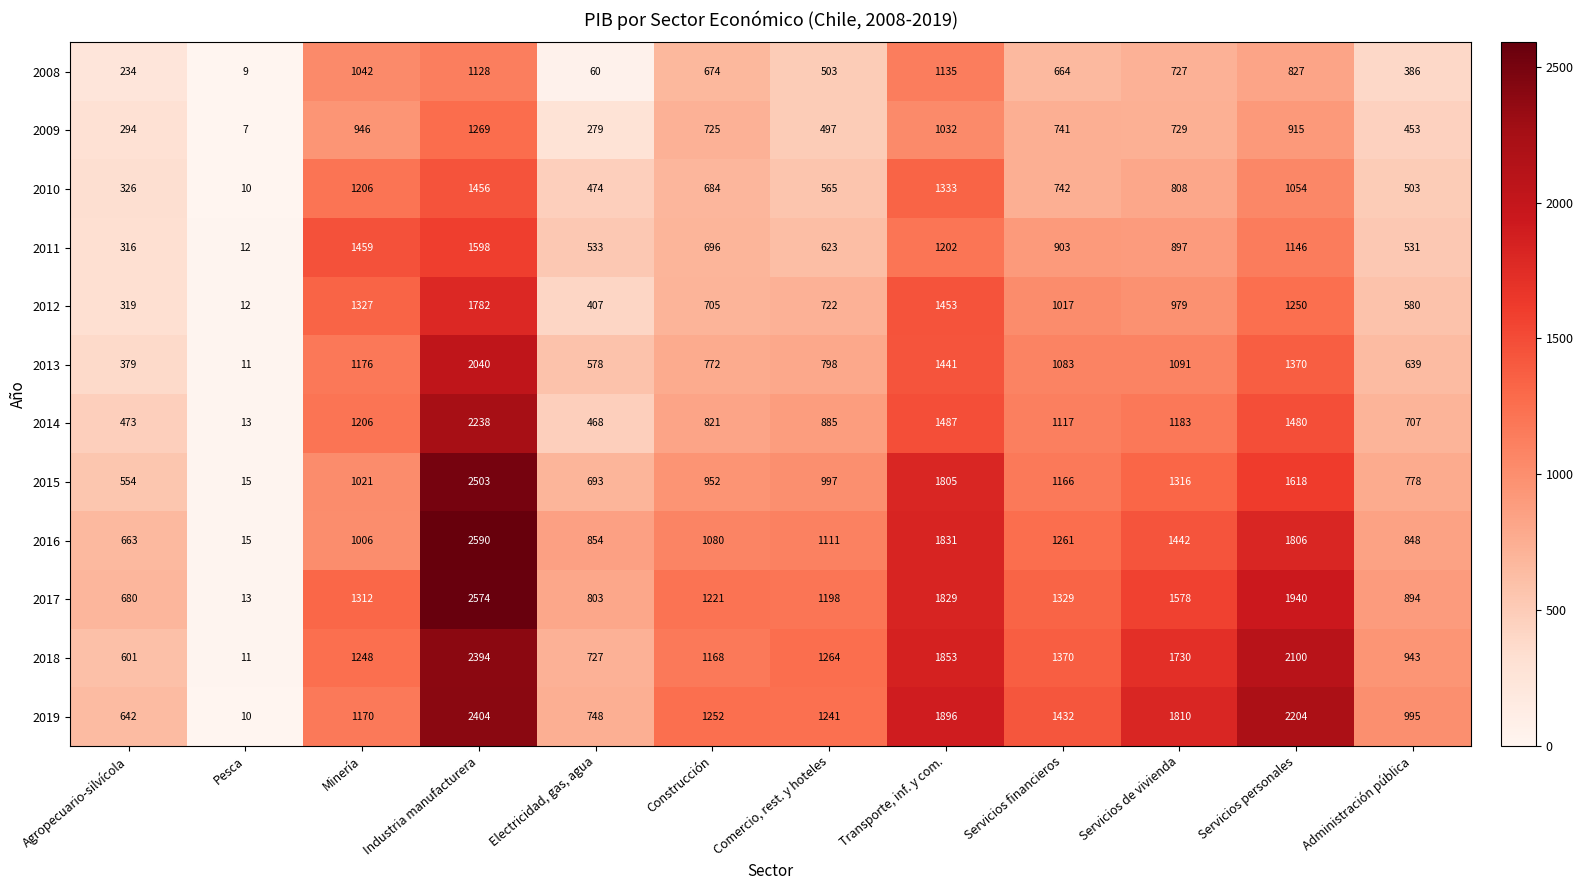

What is the difference between the second highest and second lowest values in the 2018 series?

1499